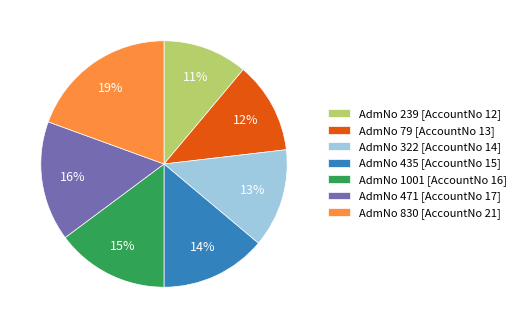

Rank the categories by value from highest to lowest.

AdmNo 830 [AccountNo 21], AdmNo 471 [AccountNo 17], AdmNo 1001 [AccountNo 16], AdmNo 435 [AccountNo 15], AdmNo 322 [AccountNo 14], AdmNo 79 [AccountNo 13], AdmNo 239 [AccountNo 12]